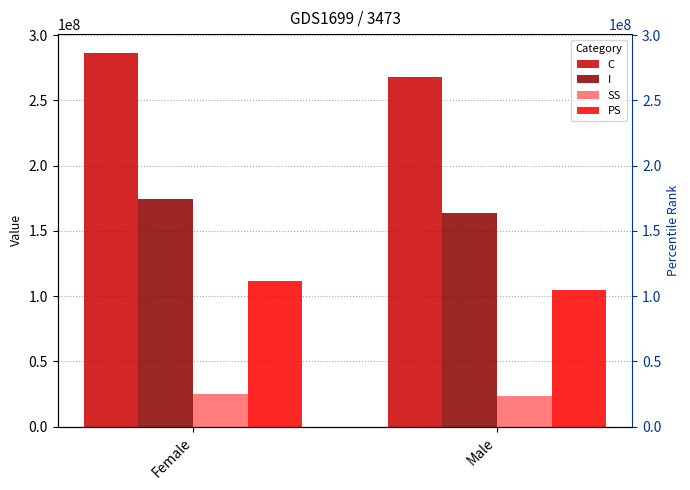

What is the label of the 1st bar from the left?

Female